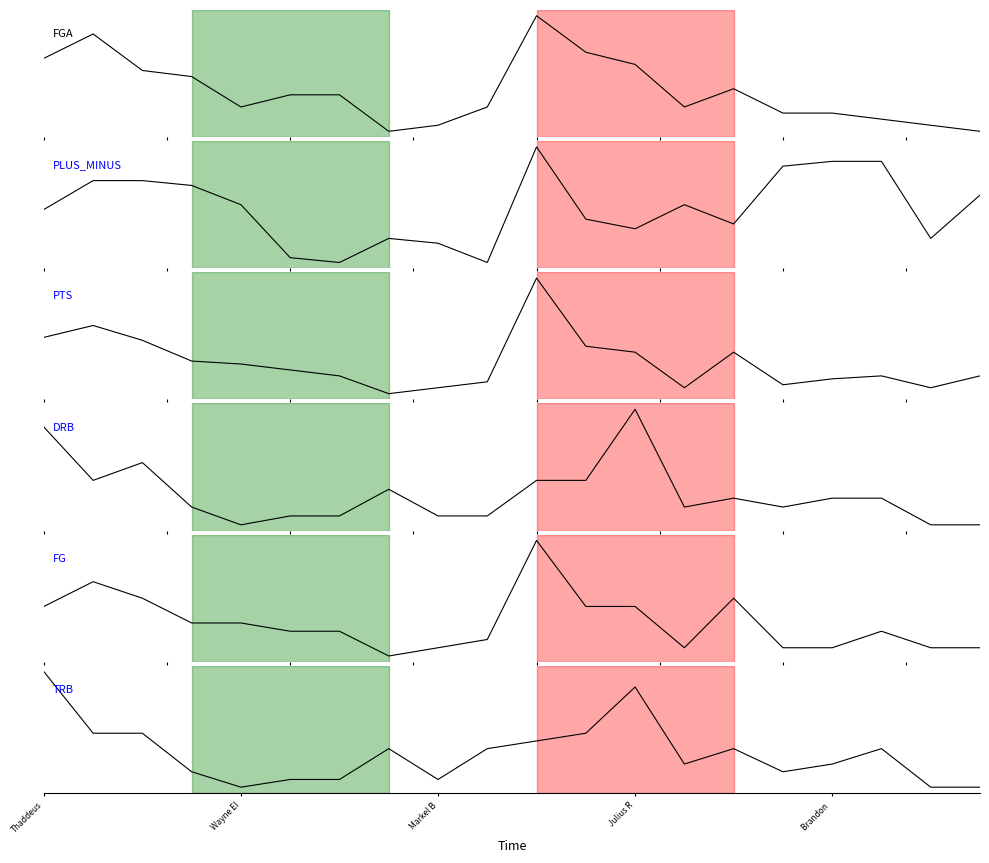

The PTS series shows 3 at 15. True or false?

True